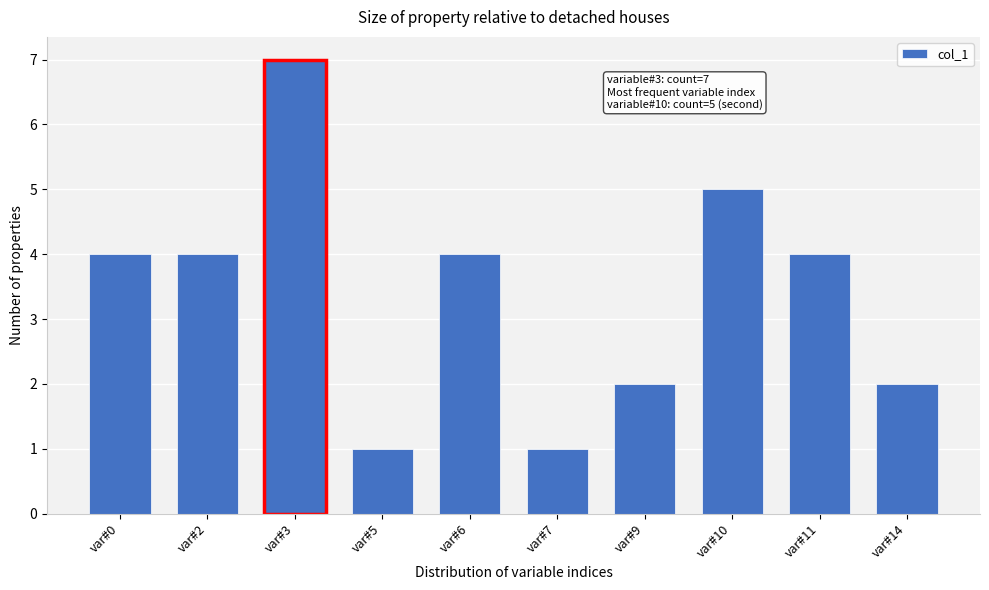

Reading left to right, list all the values displayed in this chart.

4	4	7	1	4	1	2	5	4	2